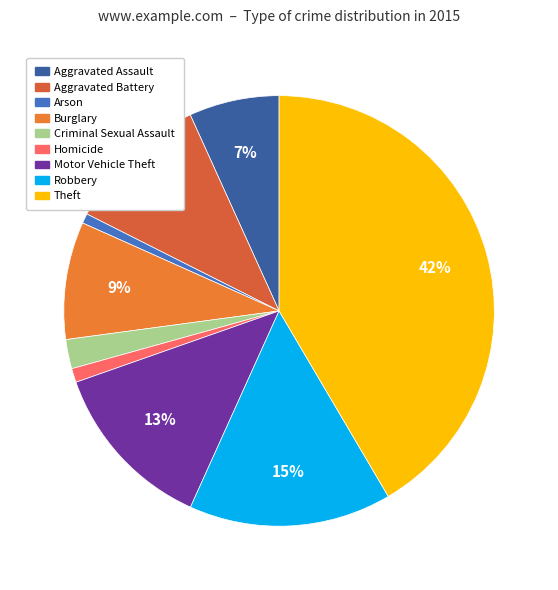

Approximately how many times larger is the value at Theft compared to Aggravated Battery?

3.8